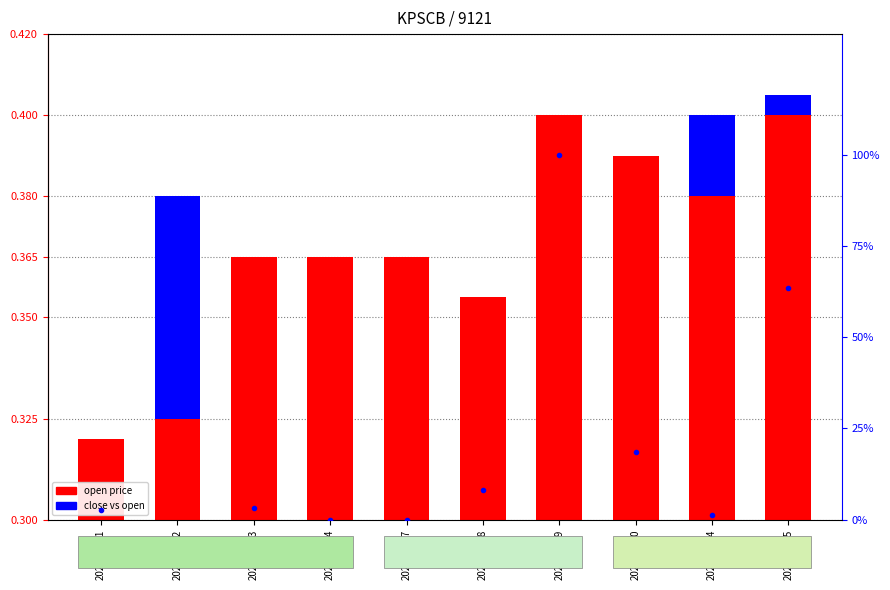

What position from the right is 2020-04-28?

5